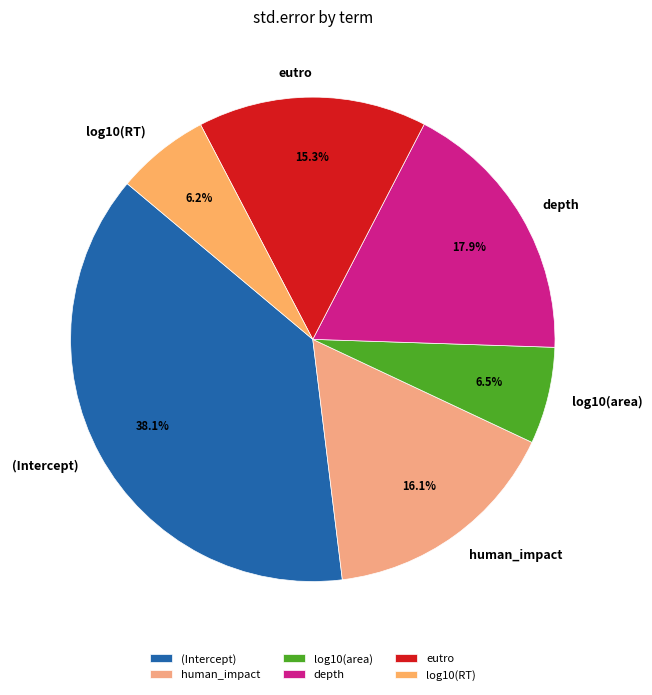

To the nearest percent, what is the combined percentage of depth and eutro?

33%